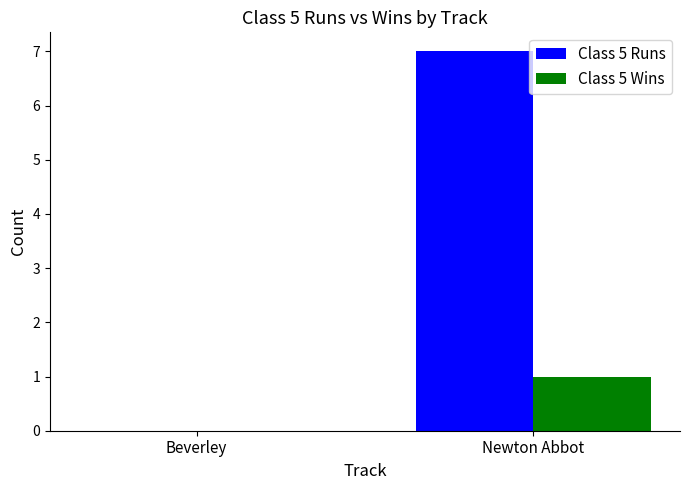

At which label does Class 5 Runs reach its peak?

Newton Abbot